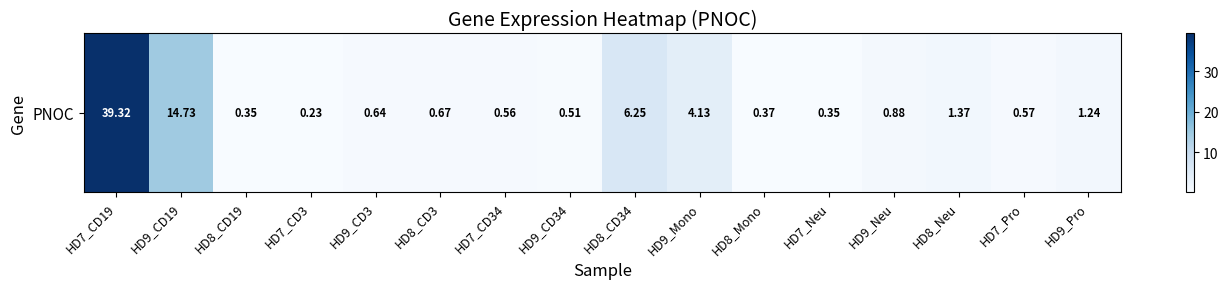

What is the difference between the maximum and second lowest values?

39.0